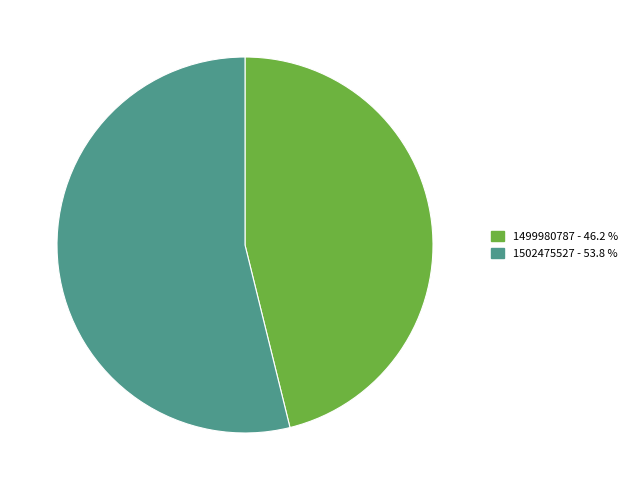

Is there any slice that represents more than half of the pie?

Yes